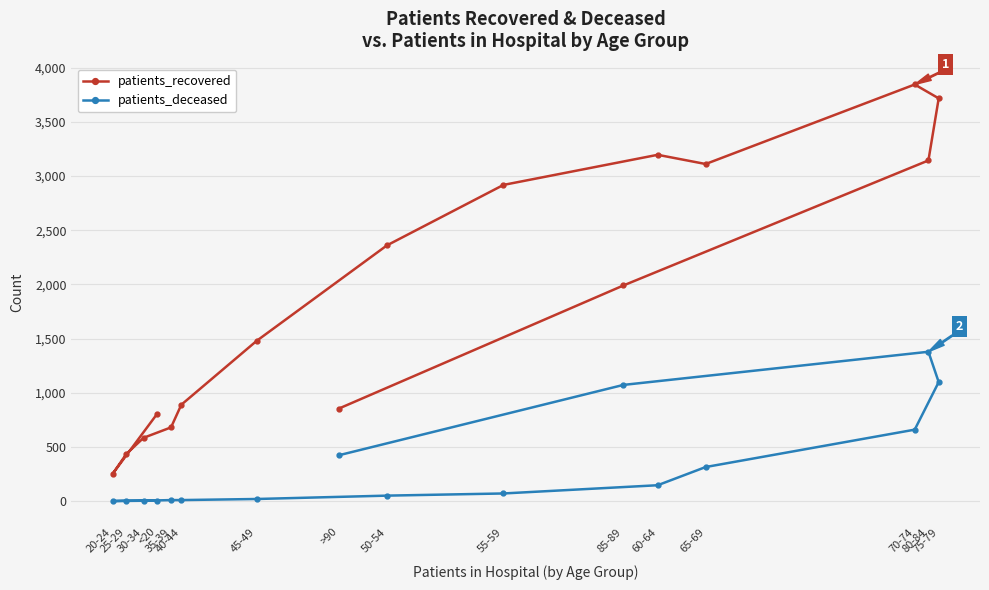

Which series has the widest spread of values?

patients_recovered